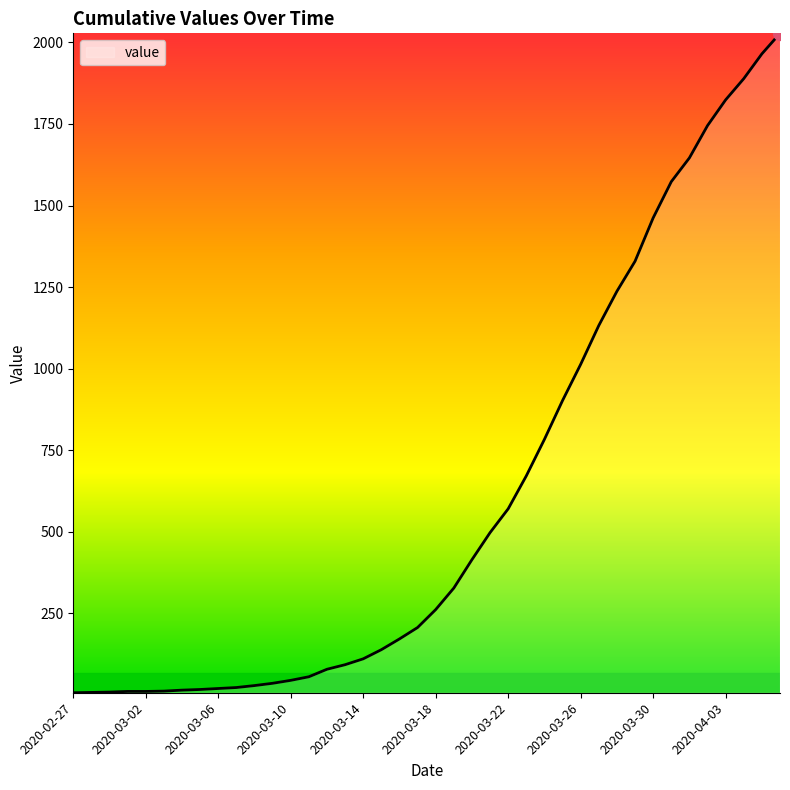

What is the greatest value displayed?

2028